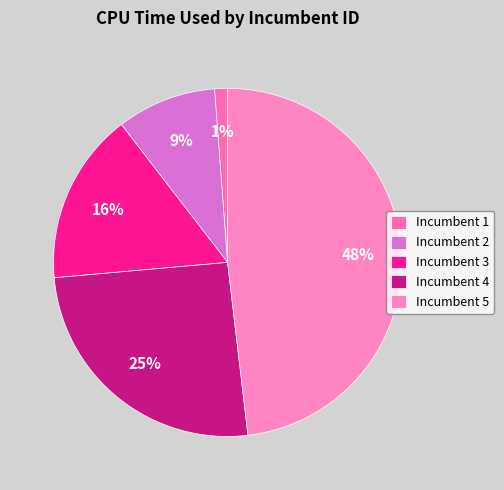

Count the number of slices in the pie.

5